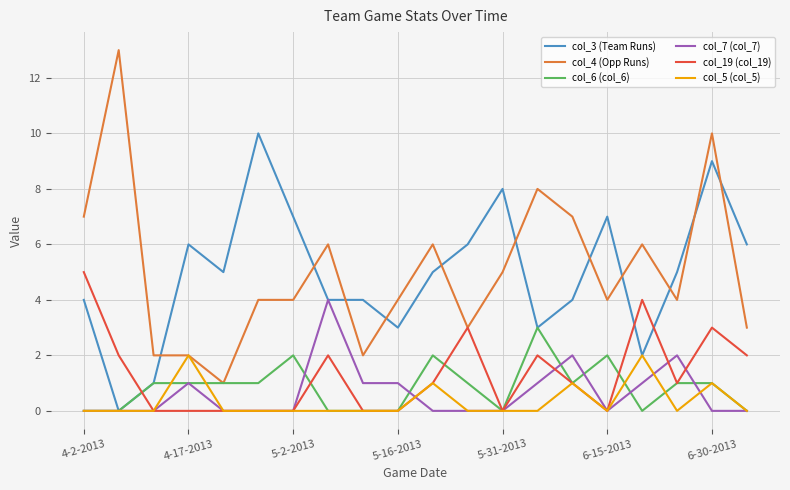

True or false: col_7 (col_7) and col_4 (Opp Runs) intersect in this chart.

False